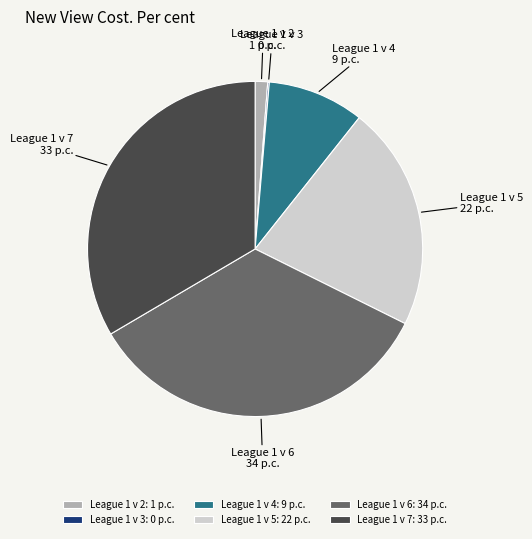

Is it true that League 1 v 6 is 34% of the pie?

True